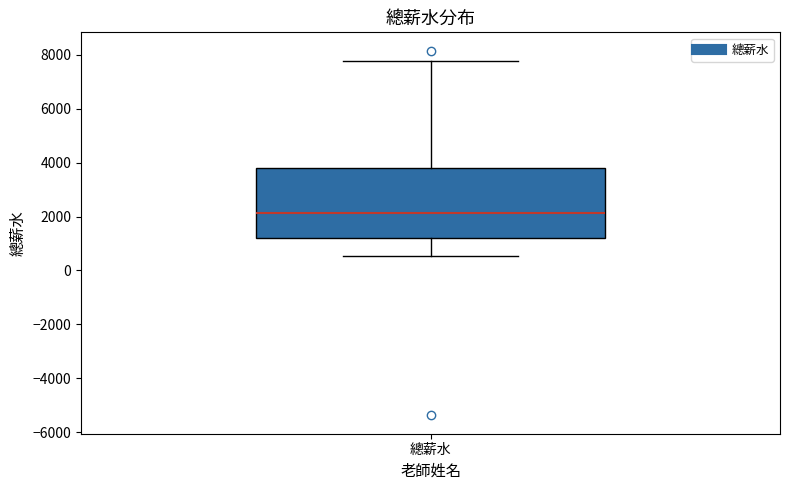

Where is the lower edge of the box for 總薪水 on the y-axis? The values are not printed on the chart, so give them approximately, as read against the axis.

1200